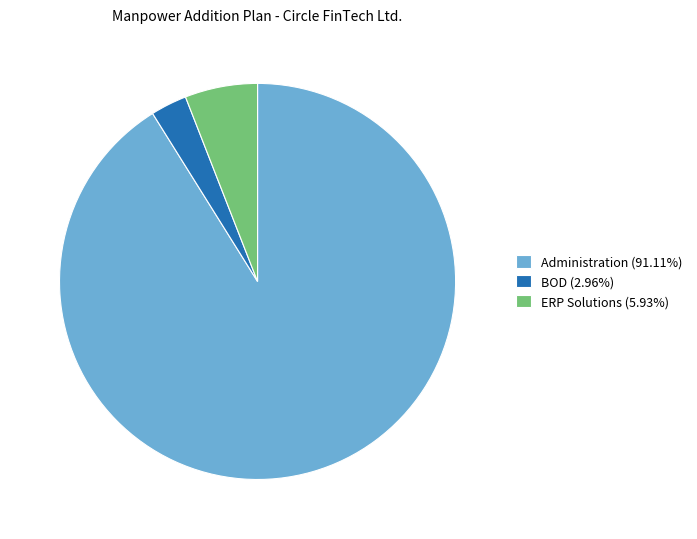

What is the ratio of the value at ERP Solutions (5.93%) to the value at BOD (2.96%)?

2.0